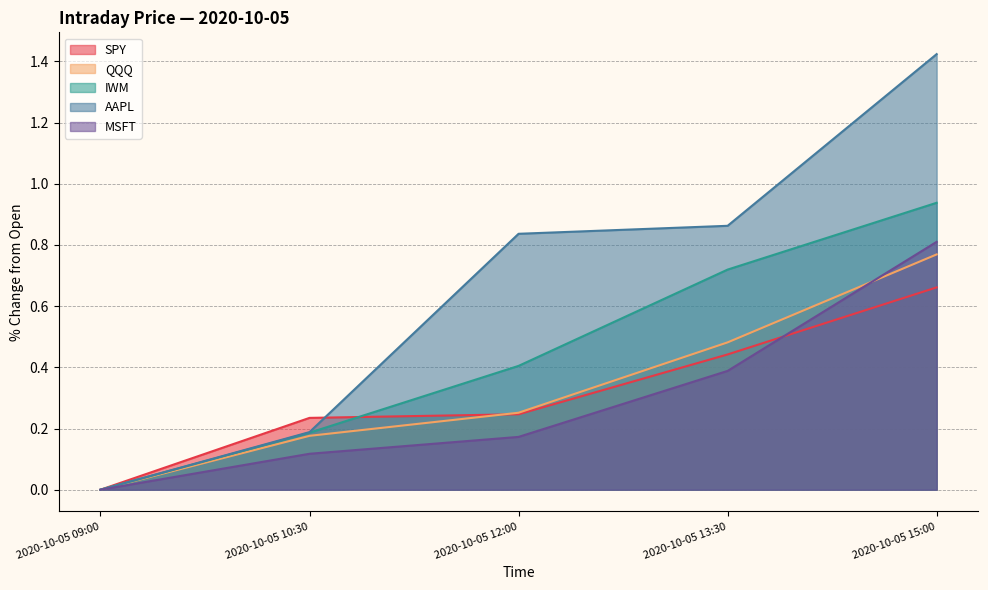

Which category has the lowest value across all series?

2020-10-05 09:00